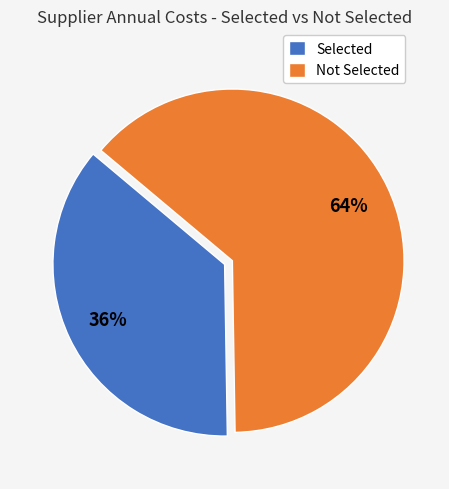

Between Selected and Not Selected, which is larger?

Not Selected